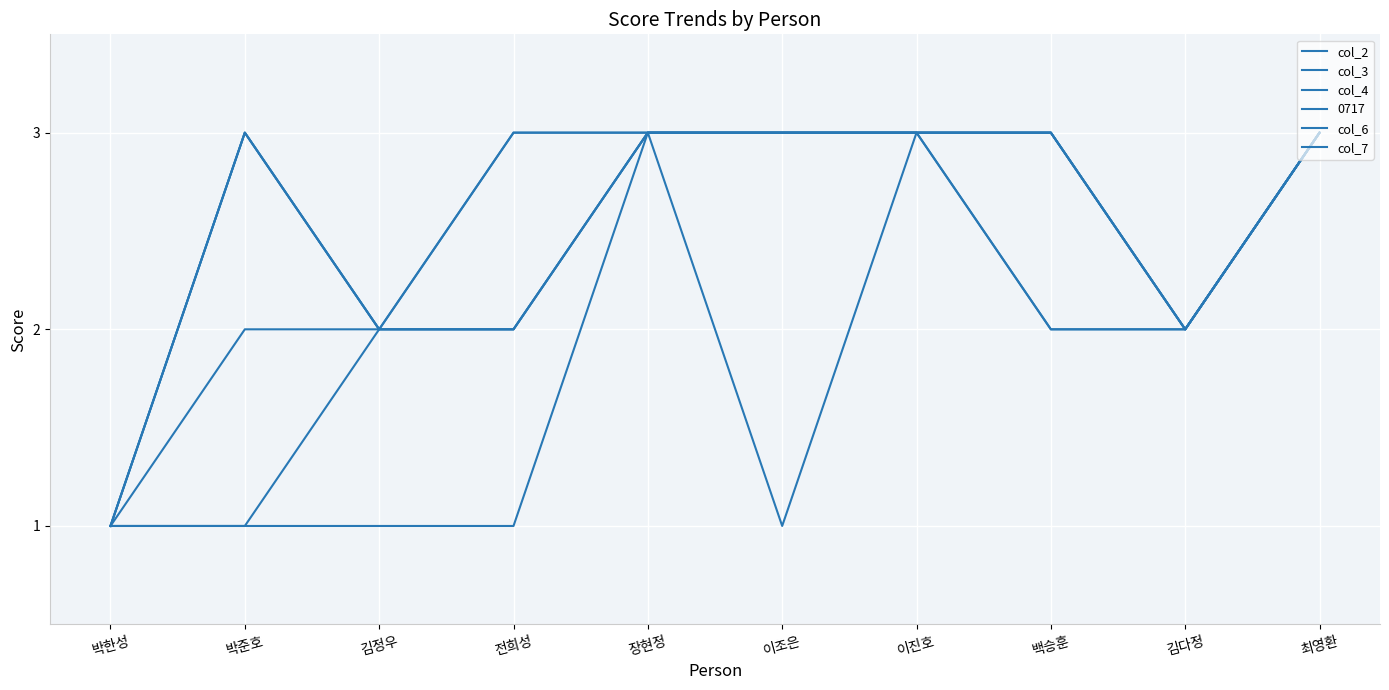

How many lines are shown in the chart?

6